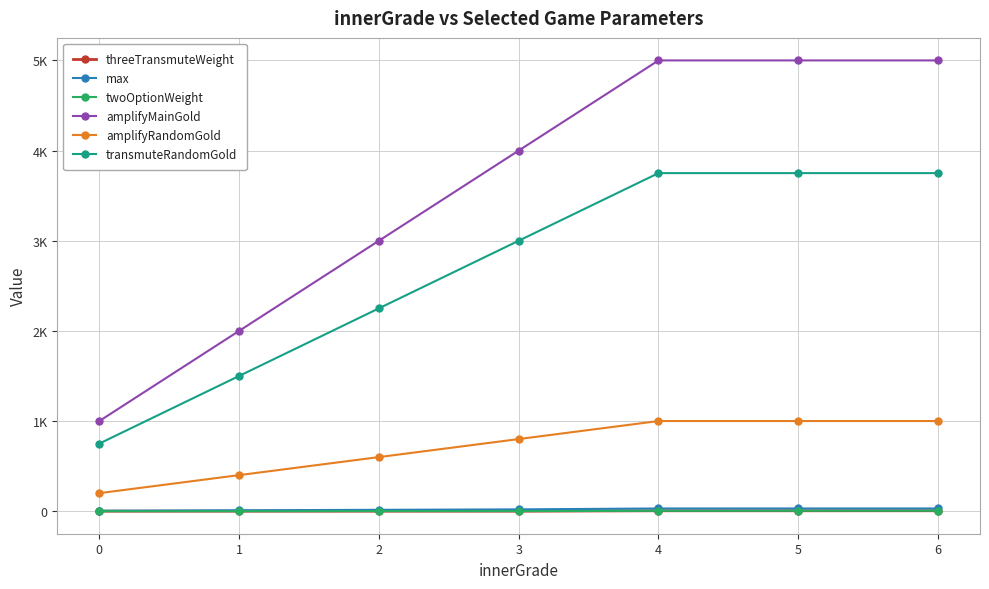

Which category has the highest value in the transmuteRandomGold series?

4